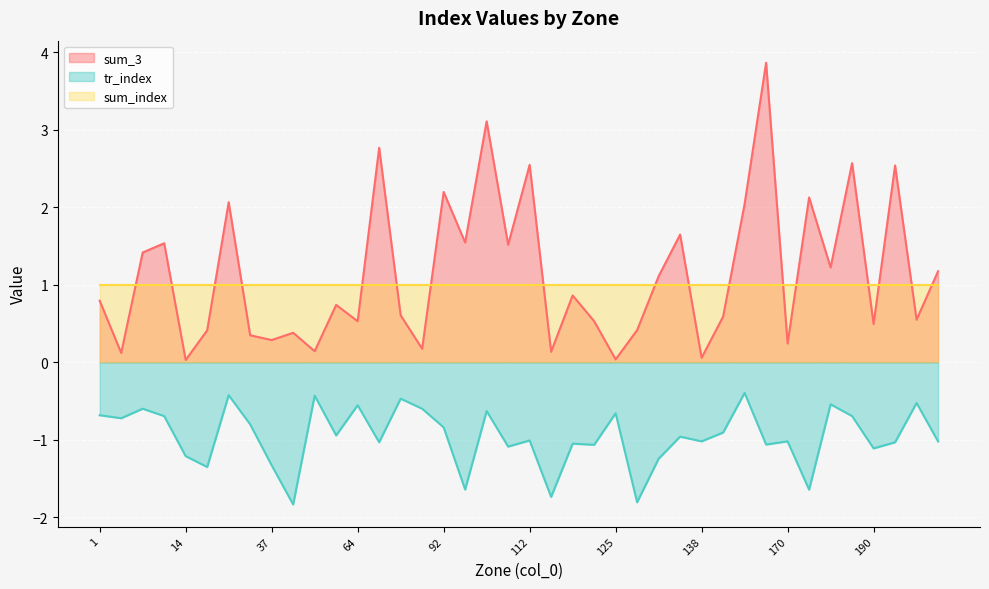

What is the highest value of the sum_3 series?

3.9